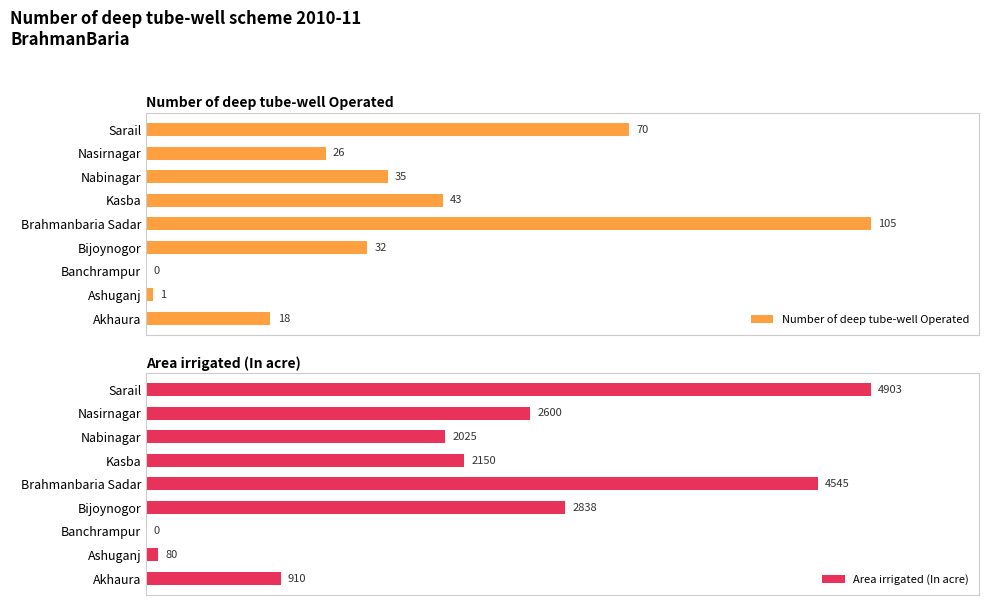

Where is Number of deep tube-well Operated nearest to the value 52?

Kasba